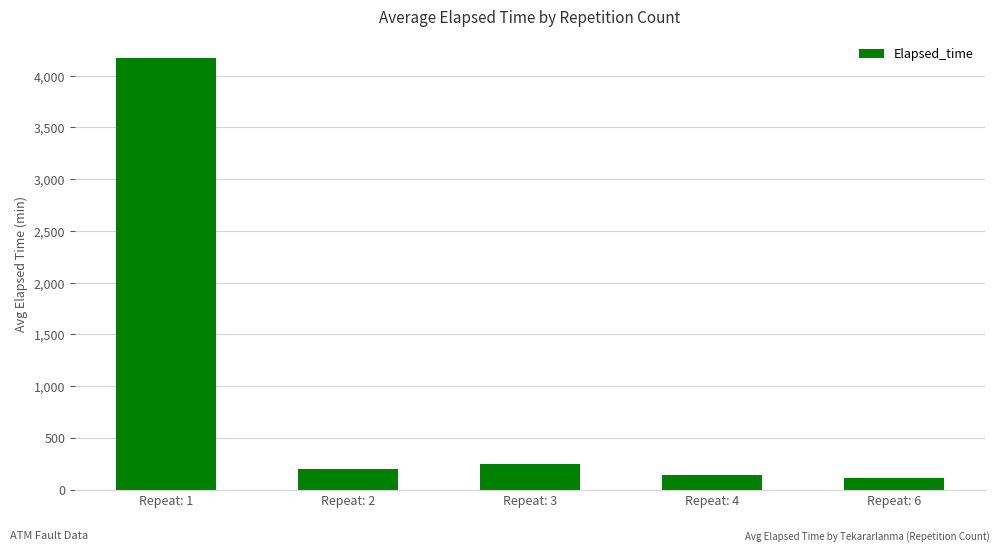

What is the value of the 1st bar from the left?

4172.2